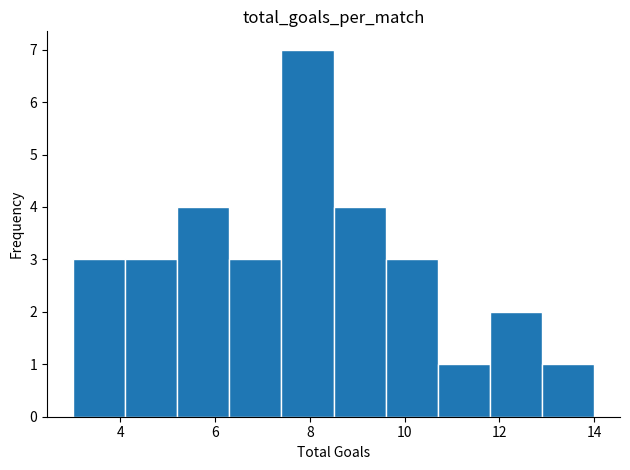

Reading left to right, list every bar in this chart as the range it spans on the x-axis followed by its height. Neither the bar edges nor the heights are printed on the chart, so give them approximately, as read against the axes.

3.0 to 4.1: 3
4.1 to 5.2: 3
5.2 to 6.3: 4
6.3 to 7.4: 3
7.4 to 8.5: 7
8.5 to 9.6: 4
9.6 to 10.7: 3
10.7 to 11.8: 1
11.8 to 12.9: 2
12.9 to 14.0: 1